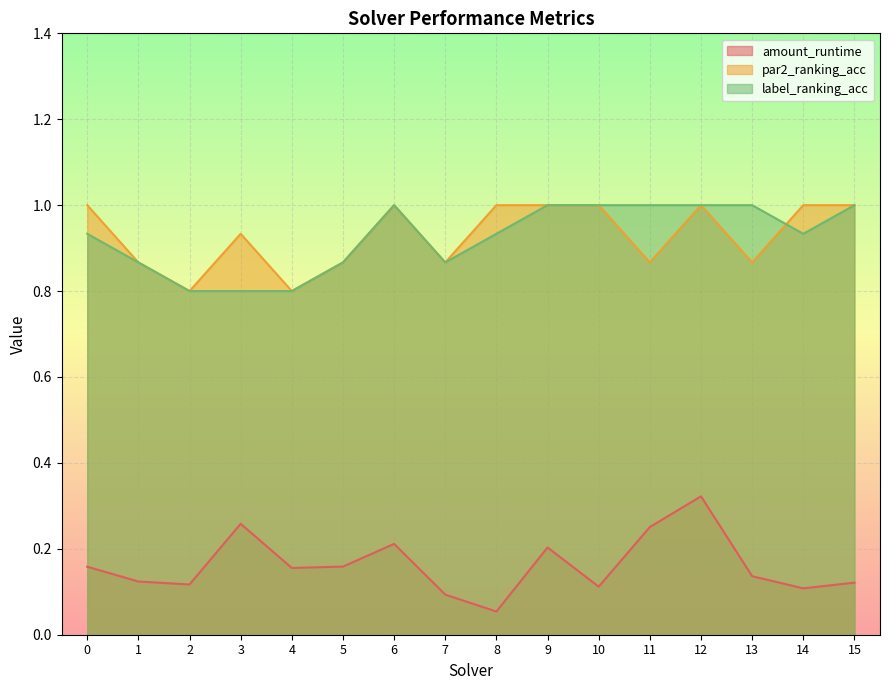

True or false: par2_ranking_acc has more than 2 points higher than both neighbors.

True